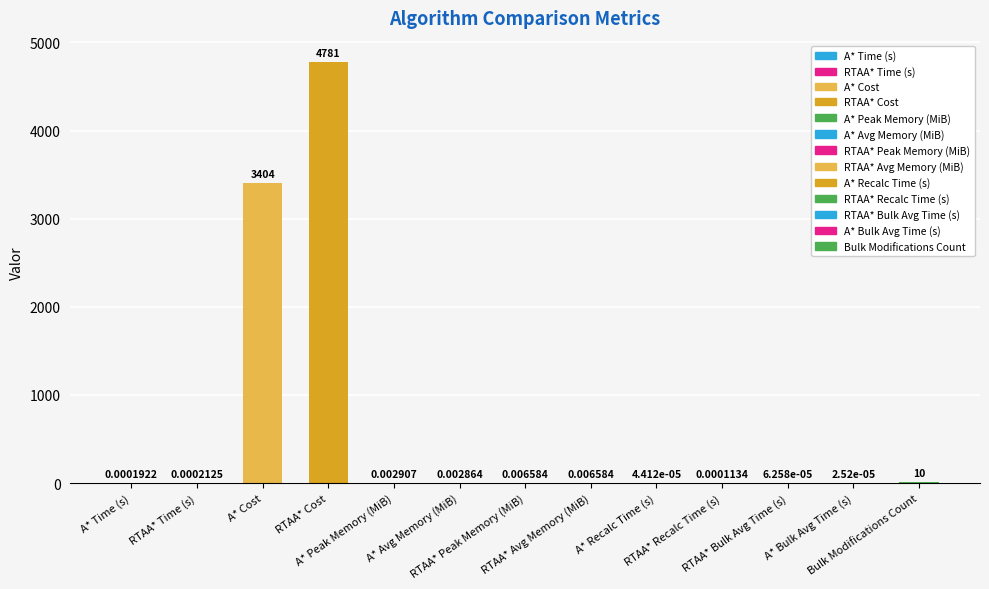

How many bars are there in total?

13